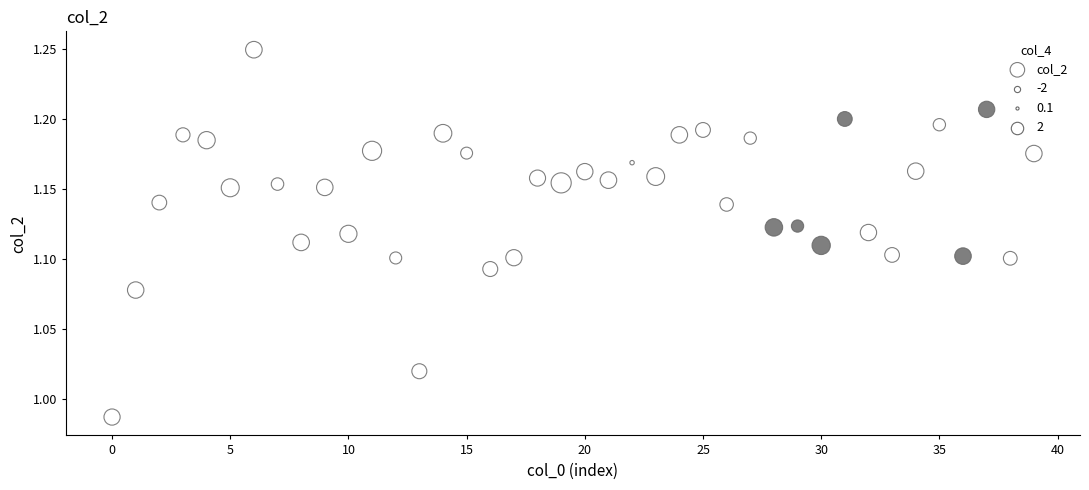

What is the range of Y values (max minus min)?

0.3